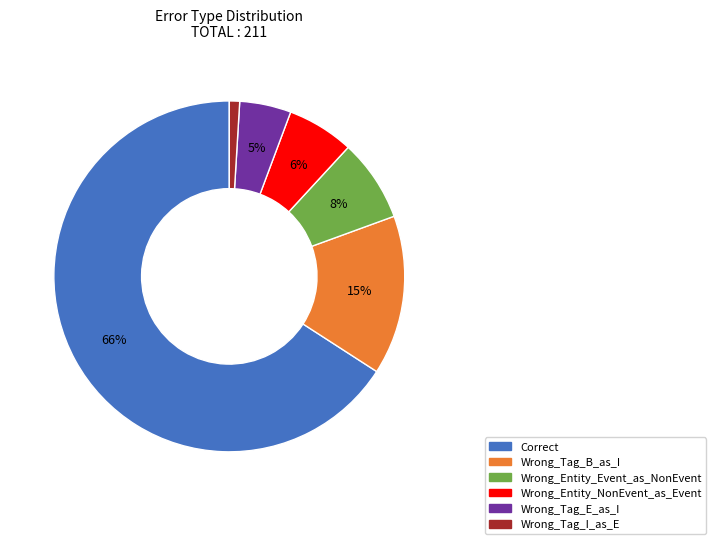

The Wrong_Tag_E_as_I slice represents 18% of the pie. True or false?

False